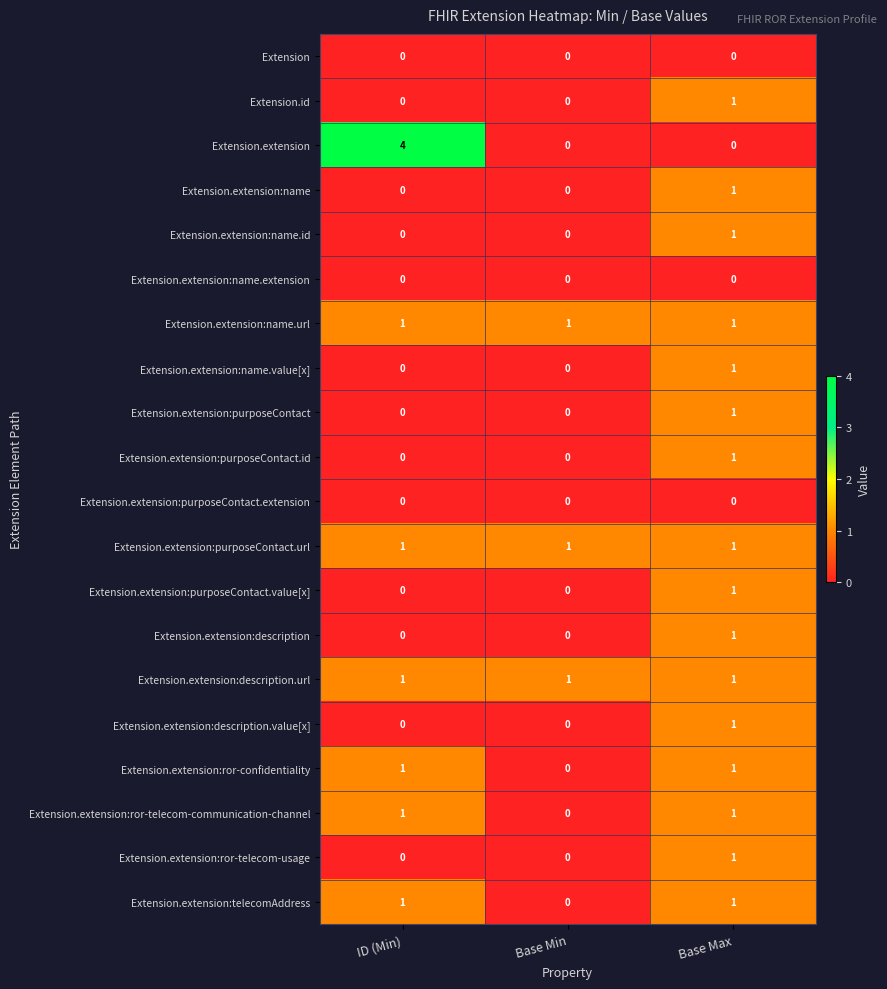

Which category has the highest value in the Extension.extension:name.id series?

Base Max